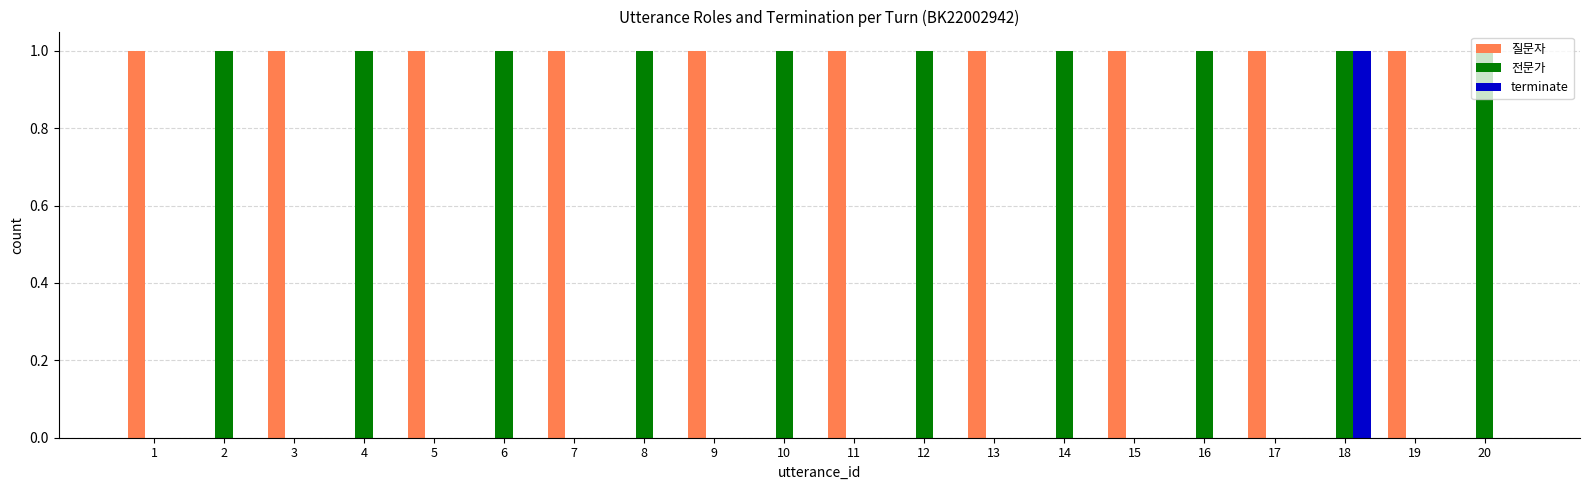

At which label does terminate reach its peak?

18